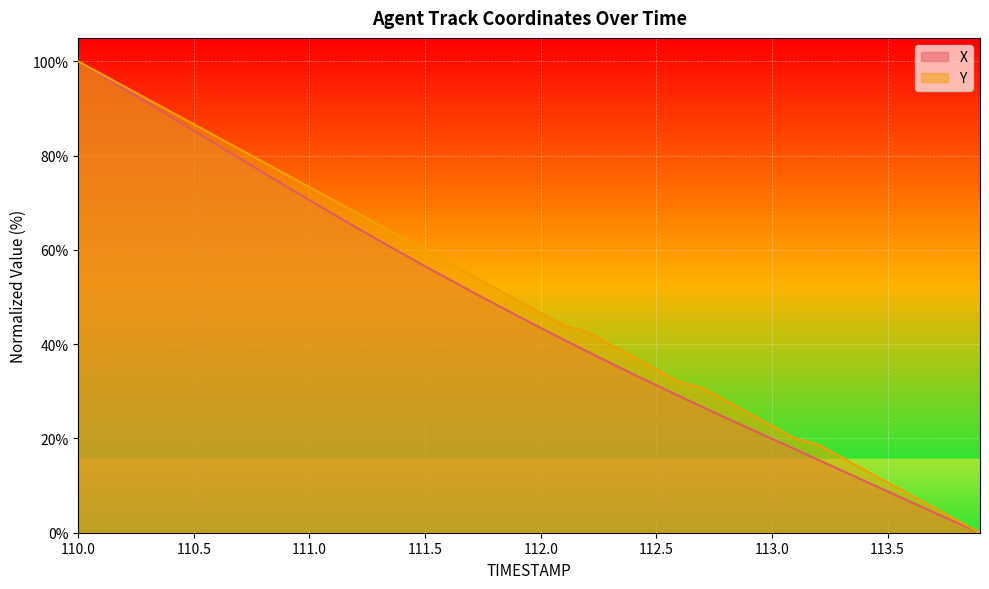

The value of X at 113.6 is 10.7. True or false?

False